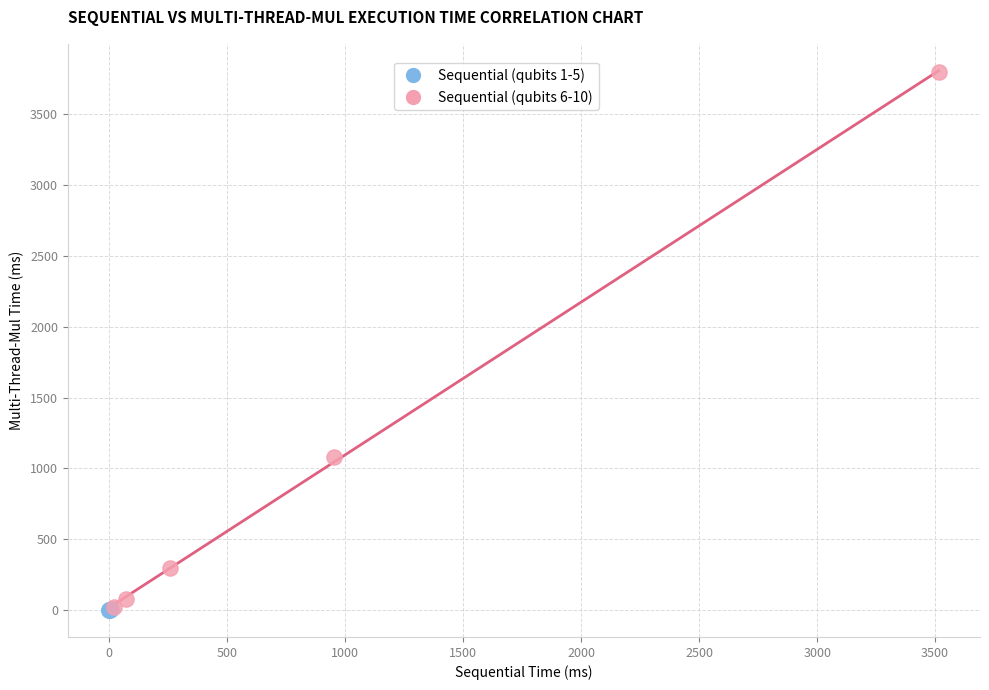

Which series contains the highest Y value?

Sequential (qubits 6-10)